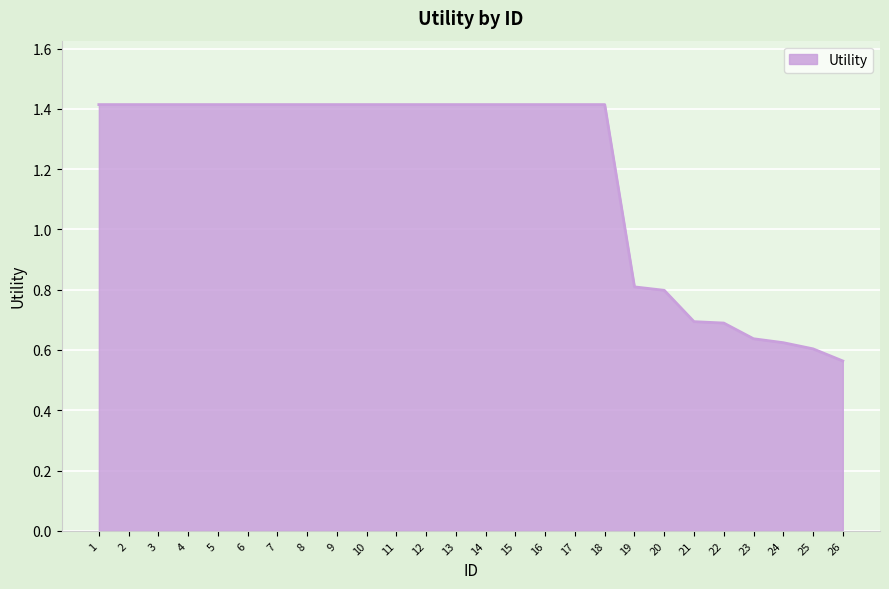

Which has a higher value, 26 or 22?

22